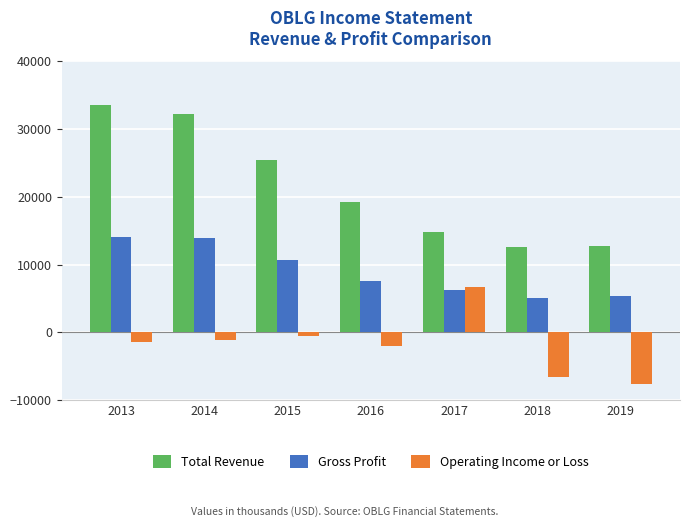

Is the value of Operating Income or Loss at 2014 greater than the value of Total Revenue at 2017?

No